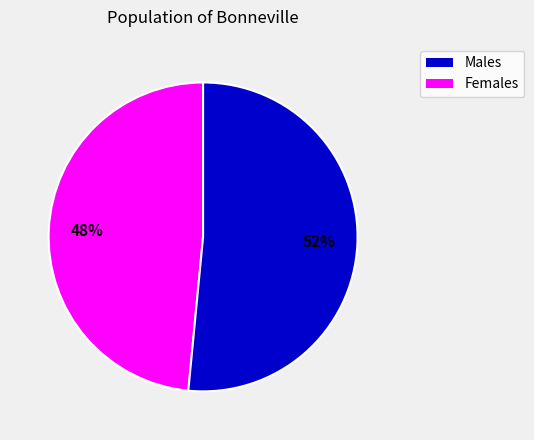

Count the number of slices in the pie.

2